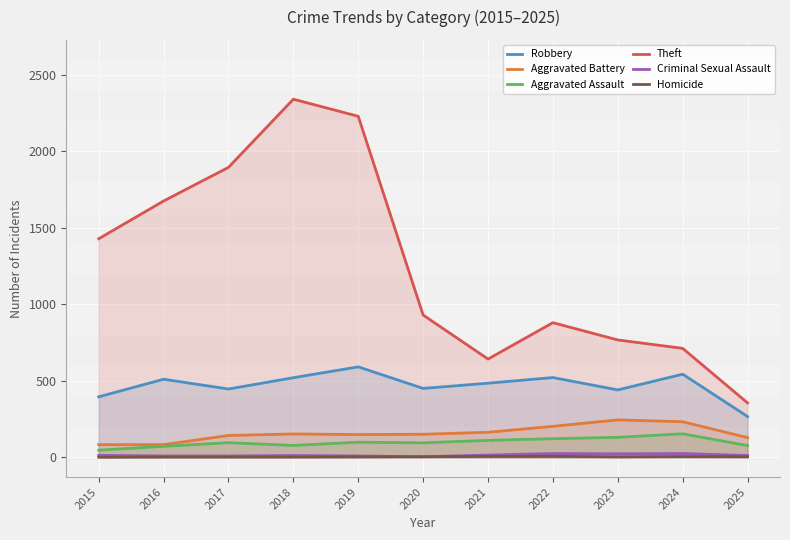

What is the approximate value of Criminal Sexual Assault at 2016, to the nearest 5?

10